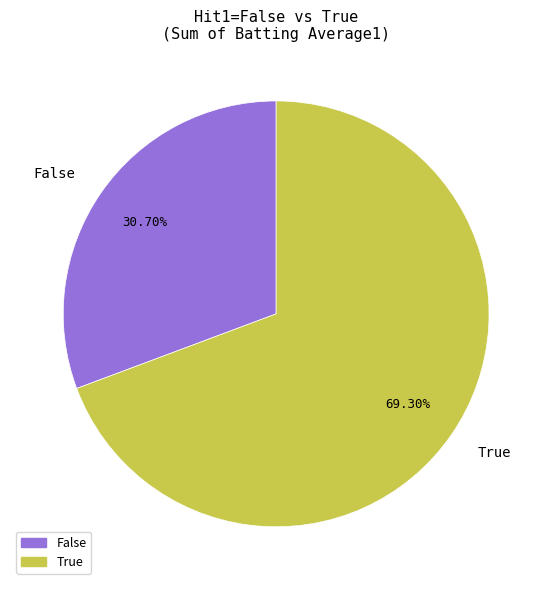

Is the sum of False and True greater than half?

Yes